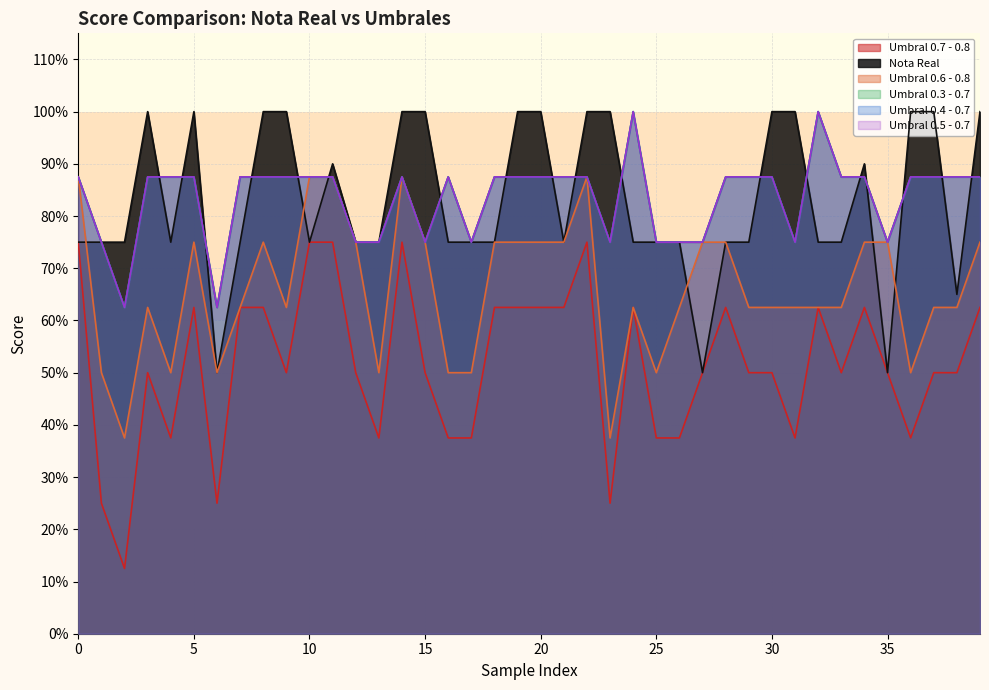

True or false: Umbral 0.6 - 0.8 has a value of 0.7 at 6.

False